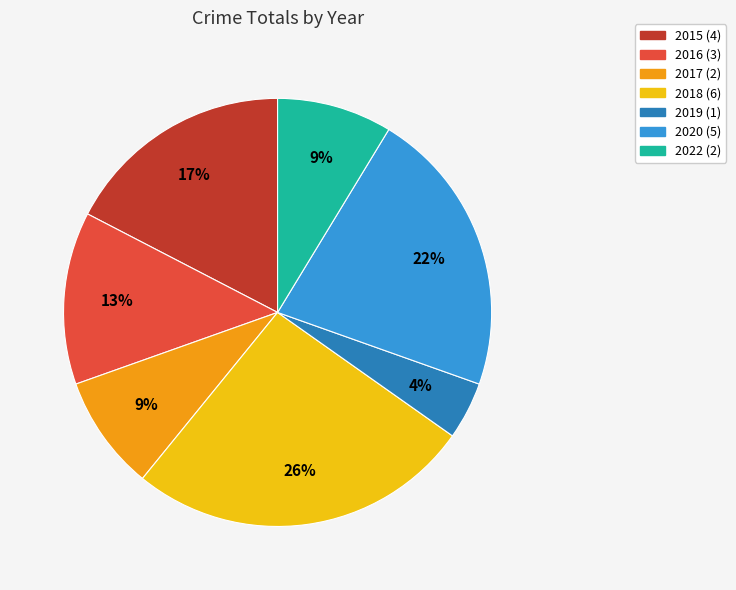

Is the sum of 2020 and 2022 greater than half?

No